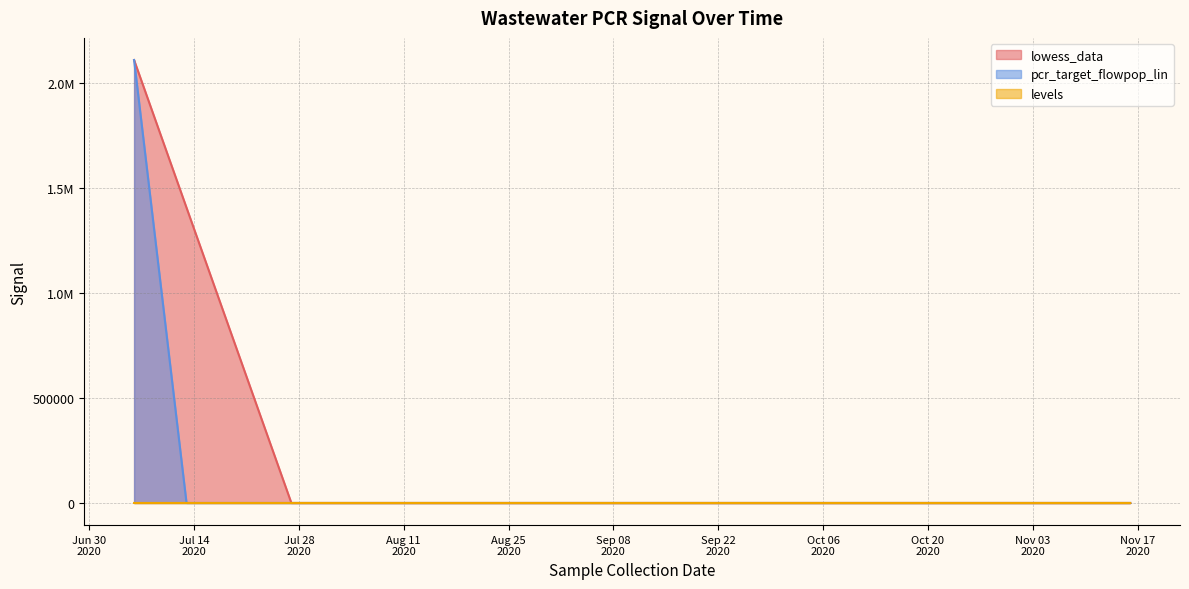

True or false: levels and pcr_target_flowpop_lin cross at least once.

False